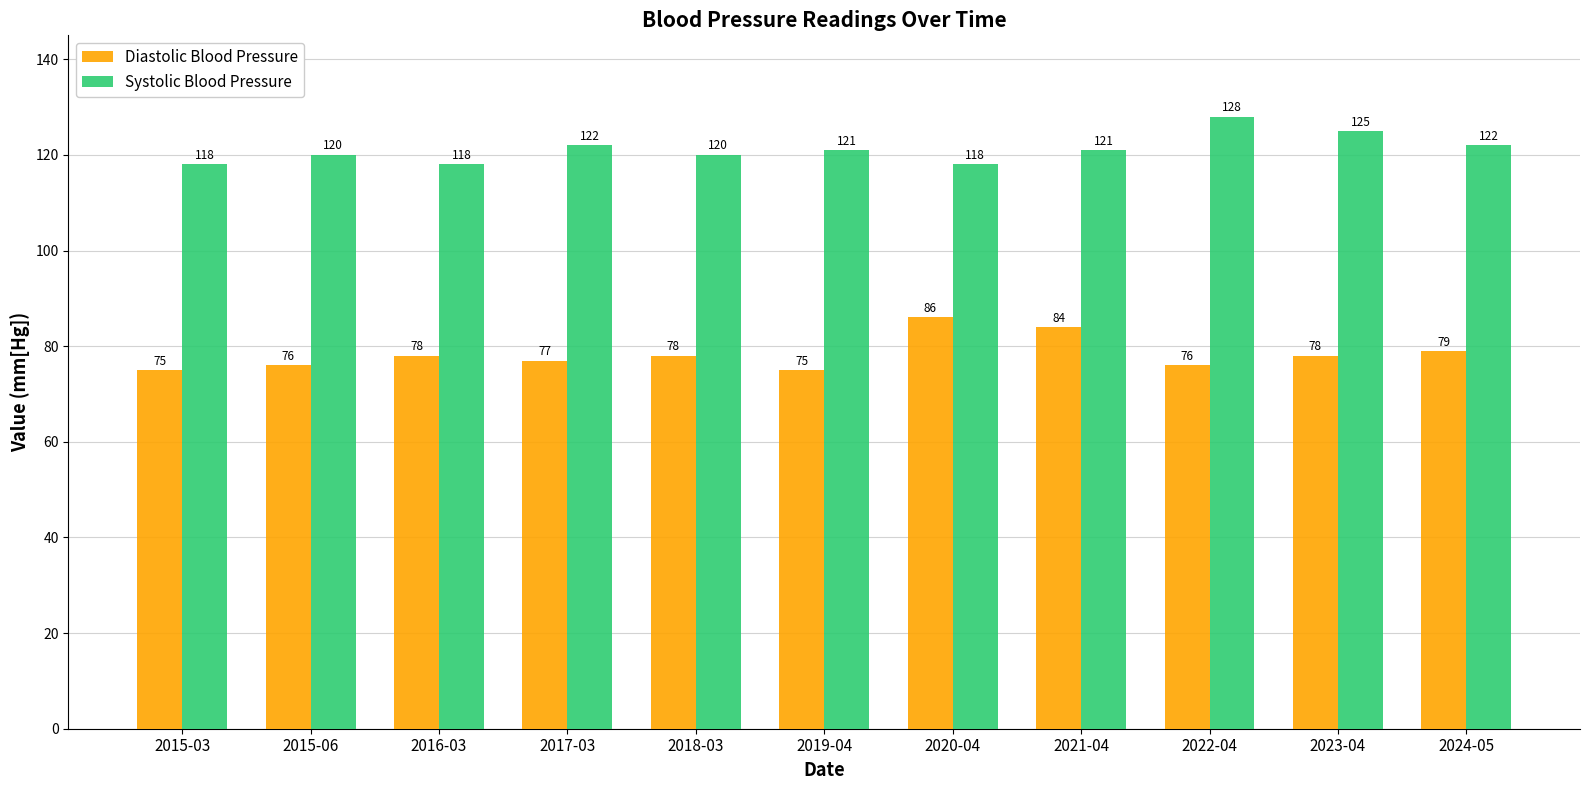

How many bars are there in total?

22